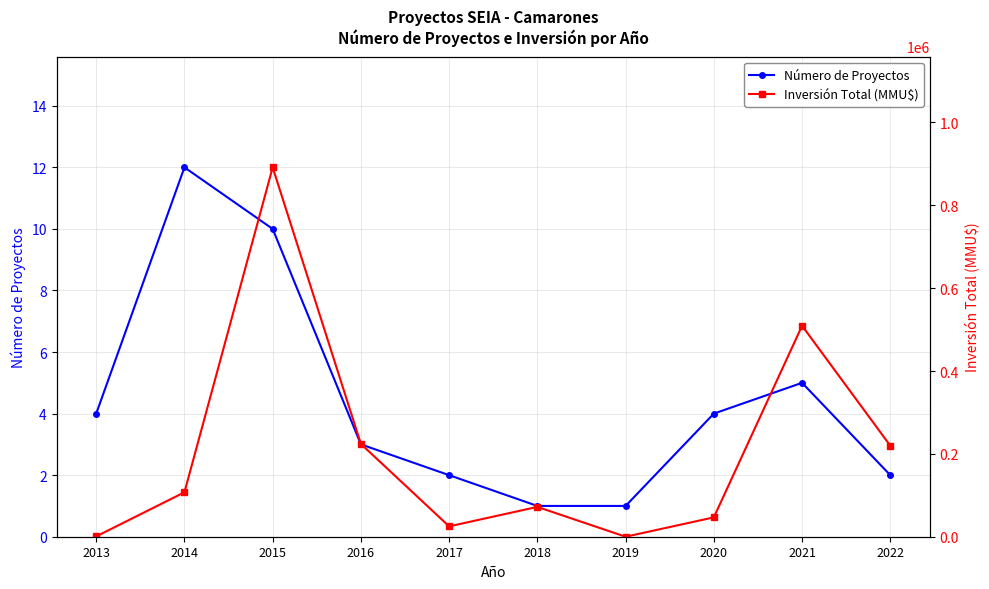

At how many categories does at least one series exceed 170878?

4